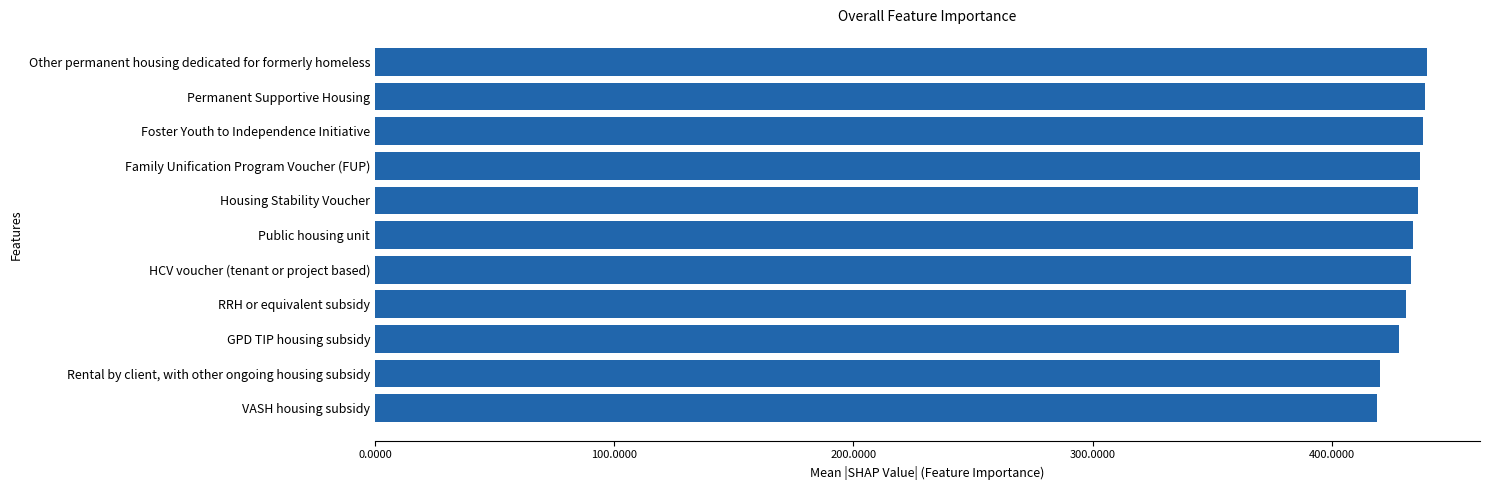

Approximately how many times larger is the value at RRH or equivalent subsidy compared to Public housing unit?

1.0